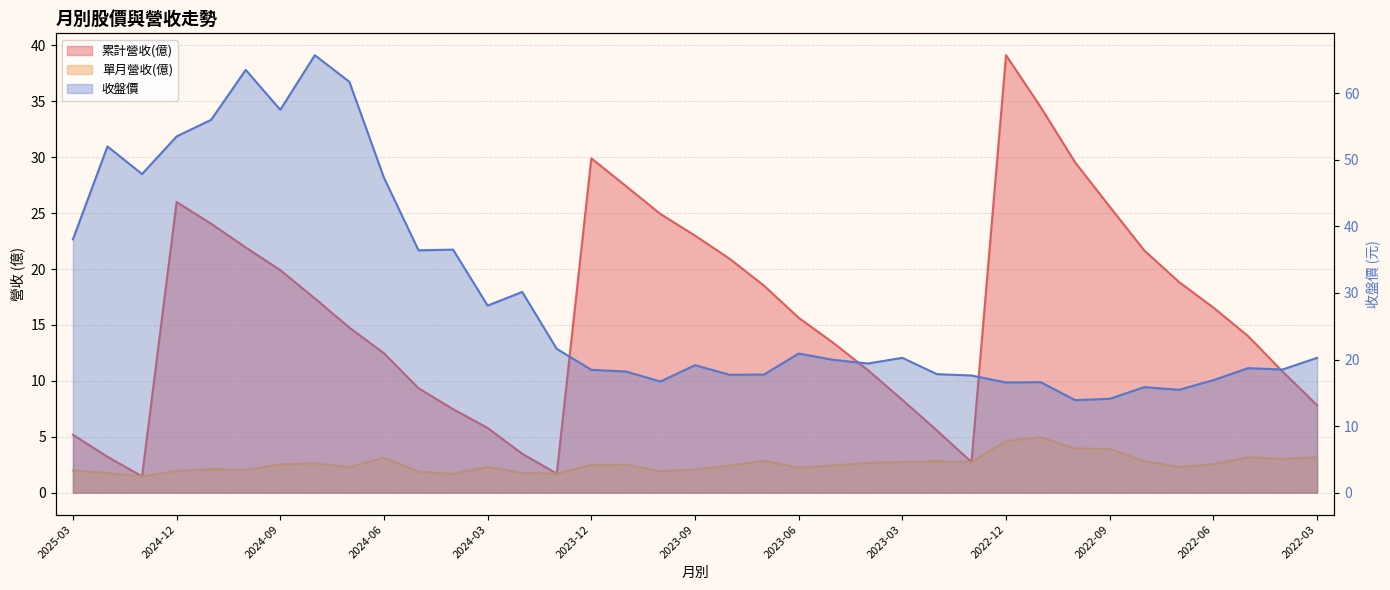

Which series has the widest spread of values?

收盤價